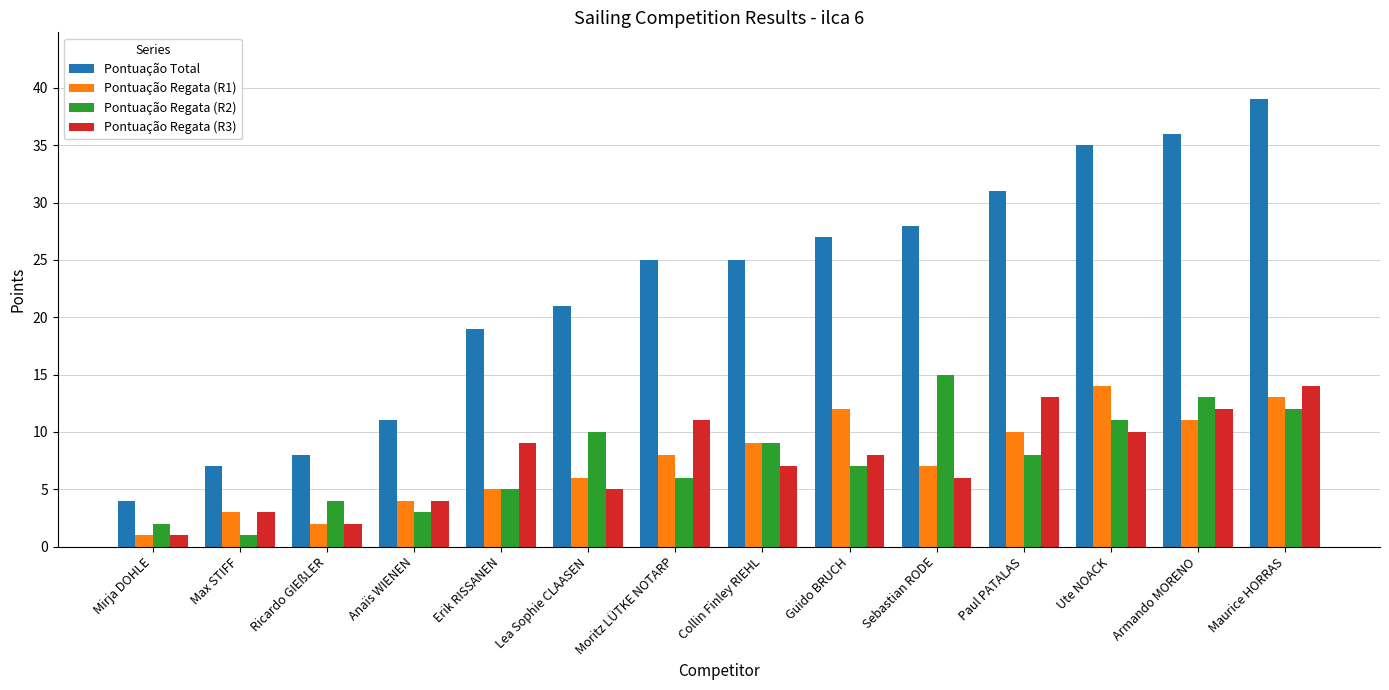

Is it true that Pontuação Regata (R3) equals 1 at Max STIFF?

False